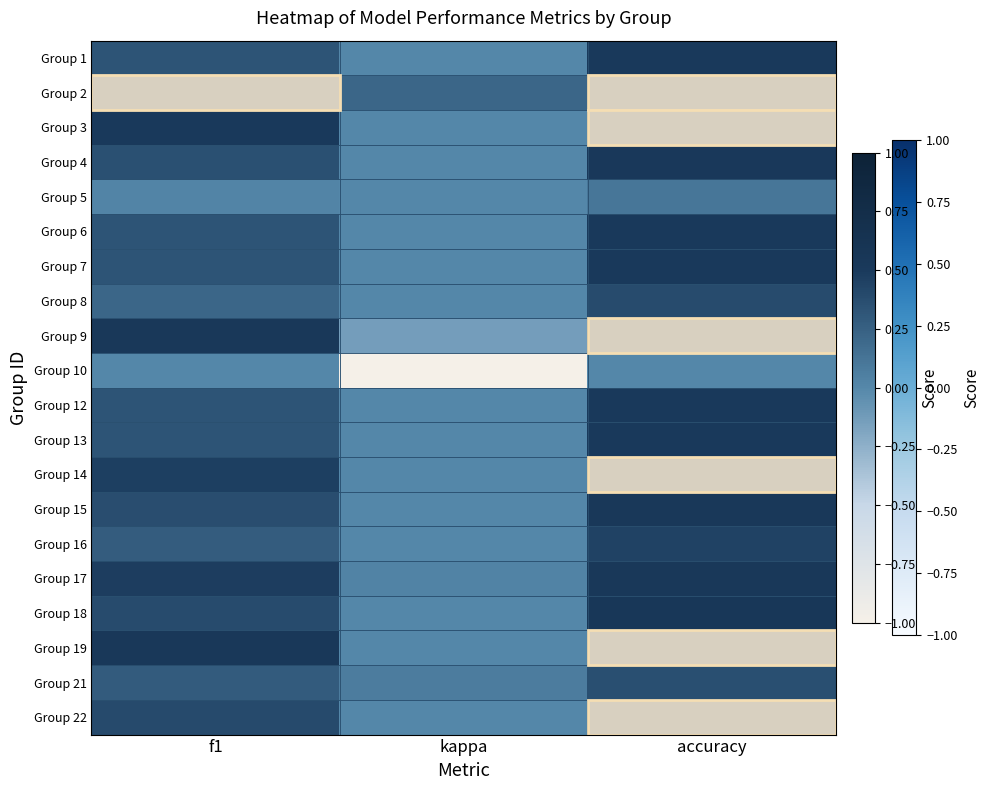

At which category is the sum across all series the highest?

accuracy